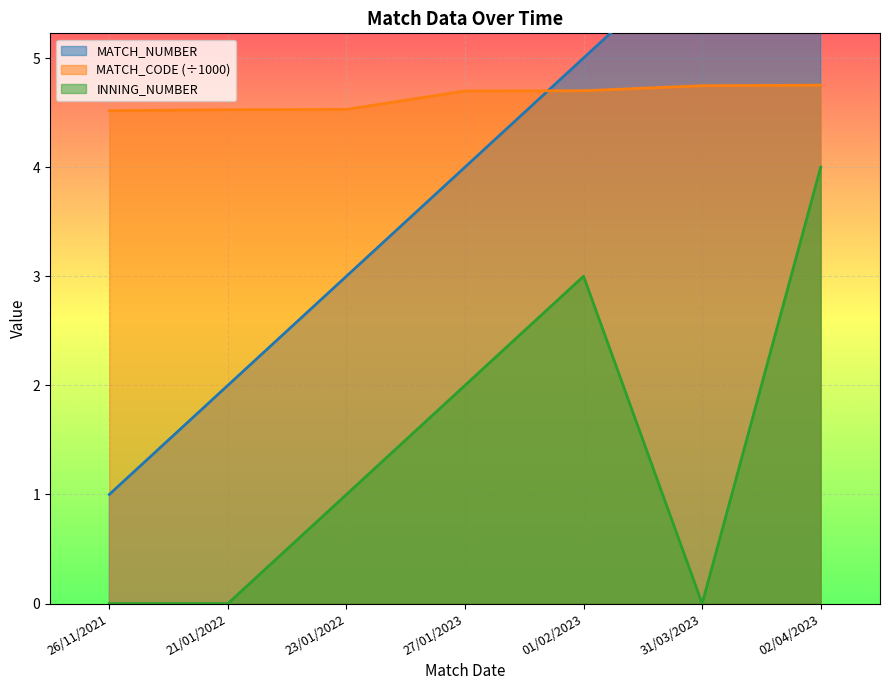

True or false: MATCH_NUMBER and INNING_NUMBER cross at least once.

False